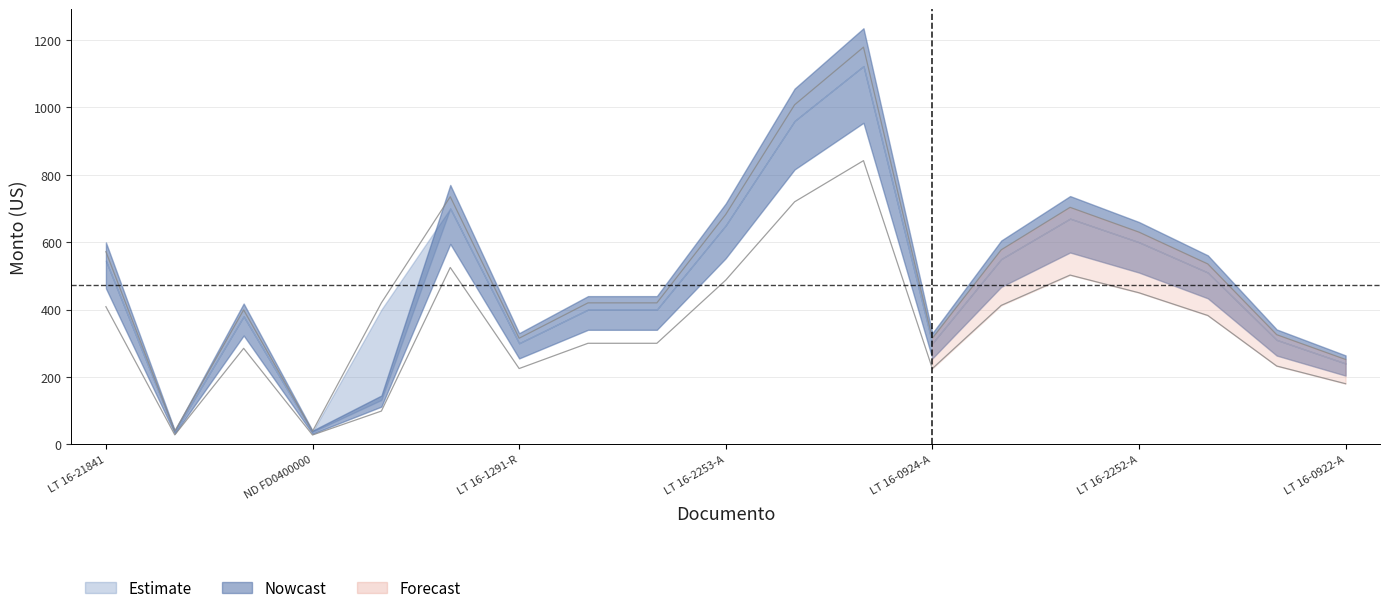

What position from the left is GRUPO ANDEX - LT 16-1690-RA2?

14